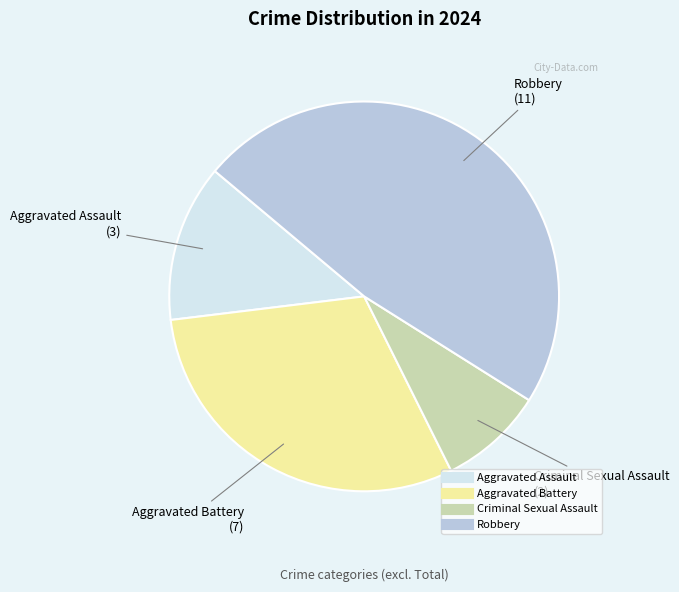

How many segments does this pie chart have?

4